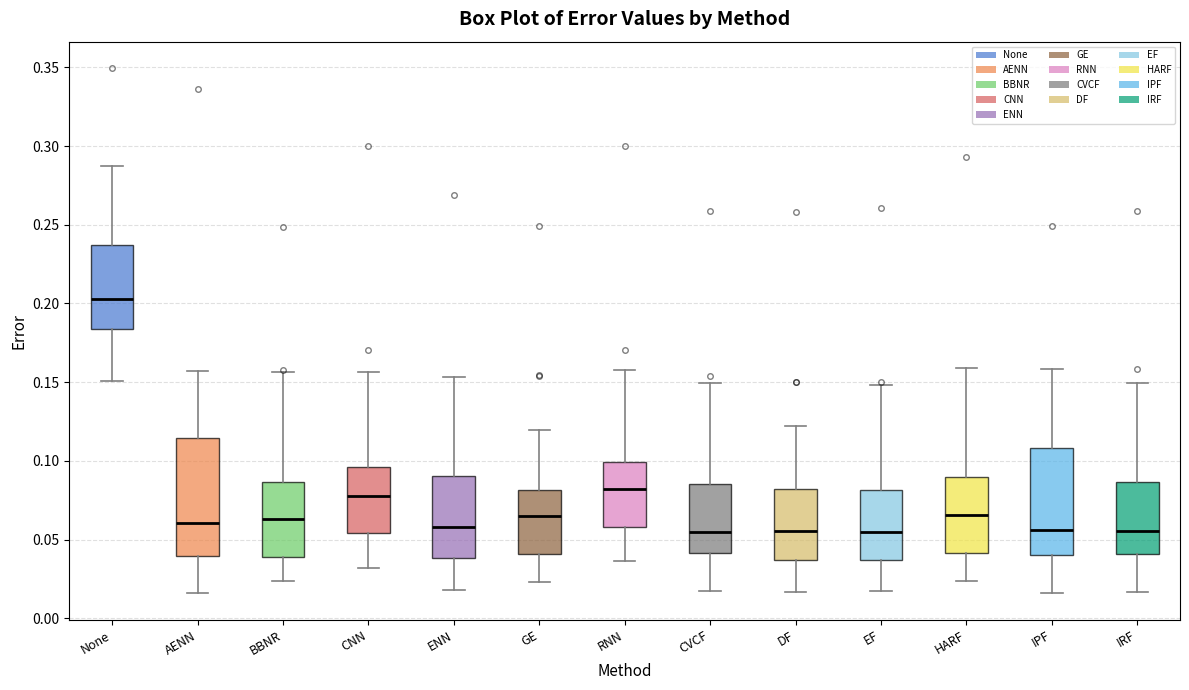

Comparing the boxes themselves (not the whiskers), which one is the tallest?

AENN